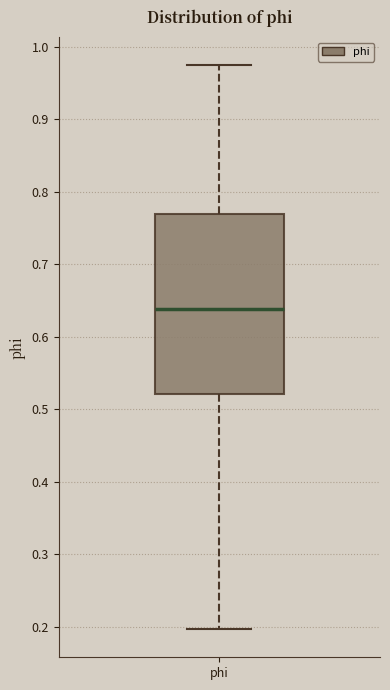

Transcribe this box plot: give where the median line is, the range the box spans, and where the two whiskers end, as read against the y-axis. The values are not printed on the chart, so give them approximately, as read against the axis.

median 0.64, box 0.52 to 0.77, whiskers 0.20 to 0.97